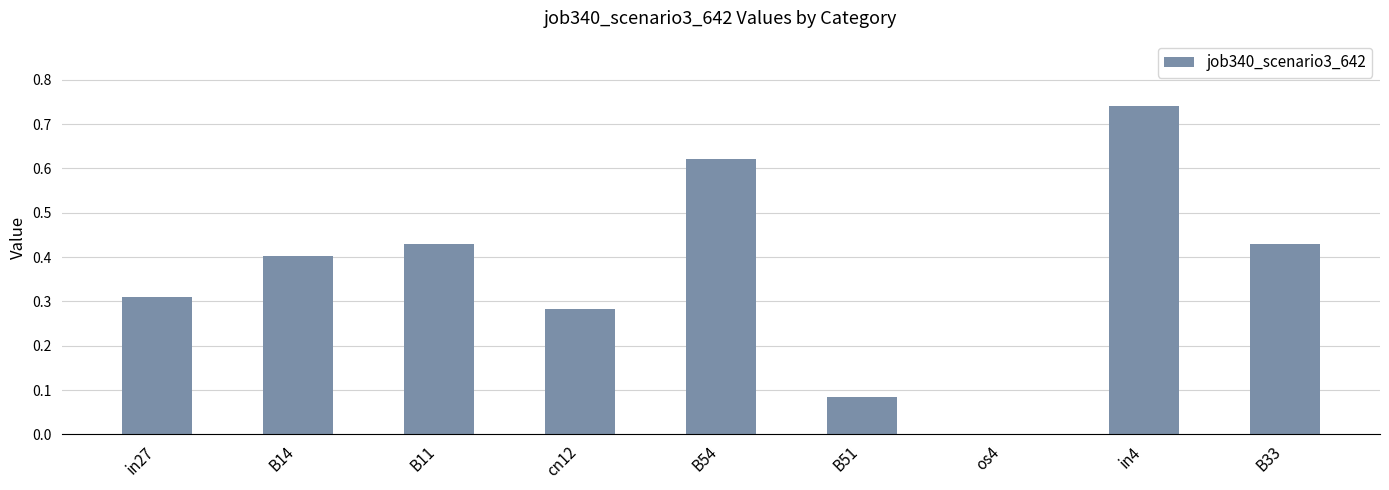

Count the number of values greater than 0.

8